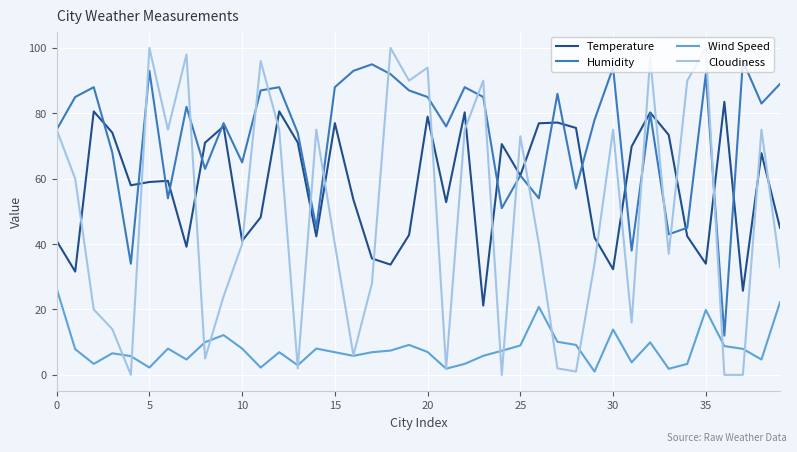

What is the minimum value for Humidity?

12.0